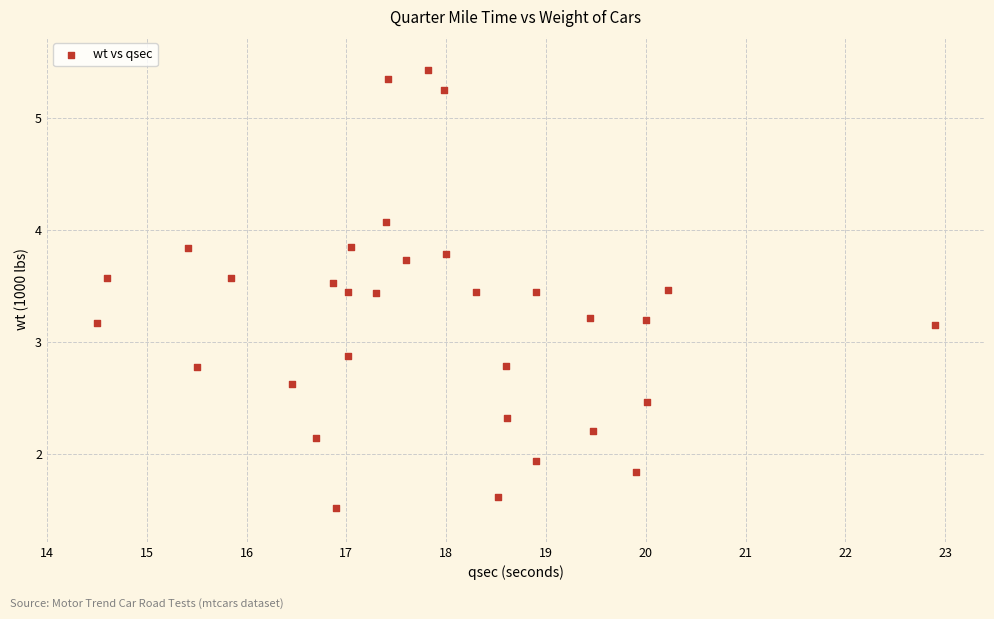

What is the range of Y values (max minus min)?

3.9